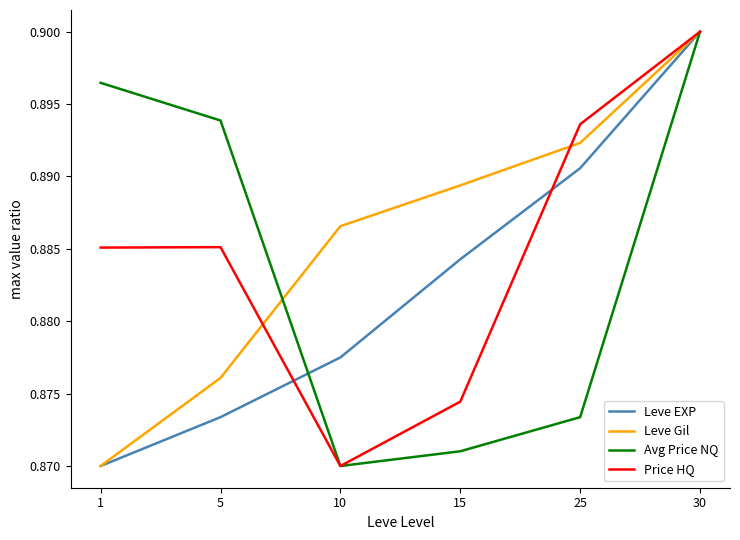

What is the sum of the Avg Price NQ values at 30 and 5?

1.8